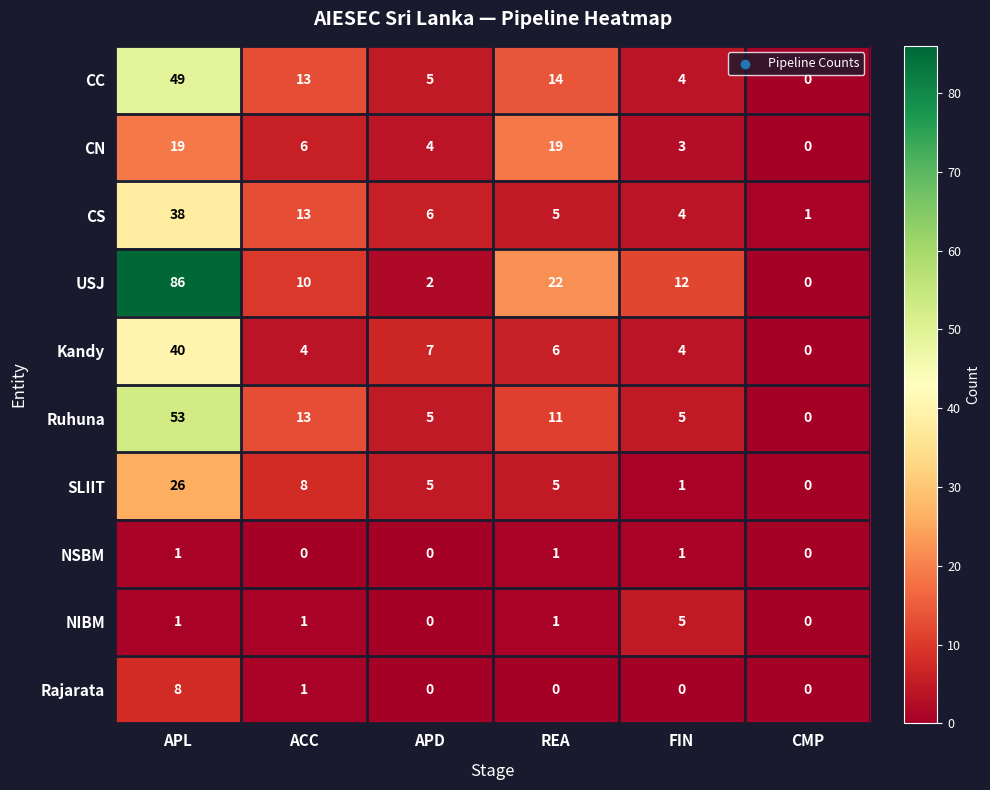

Which series has the largest total across all categories?

USJ